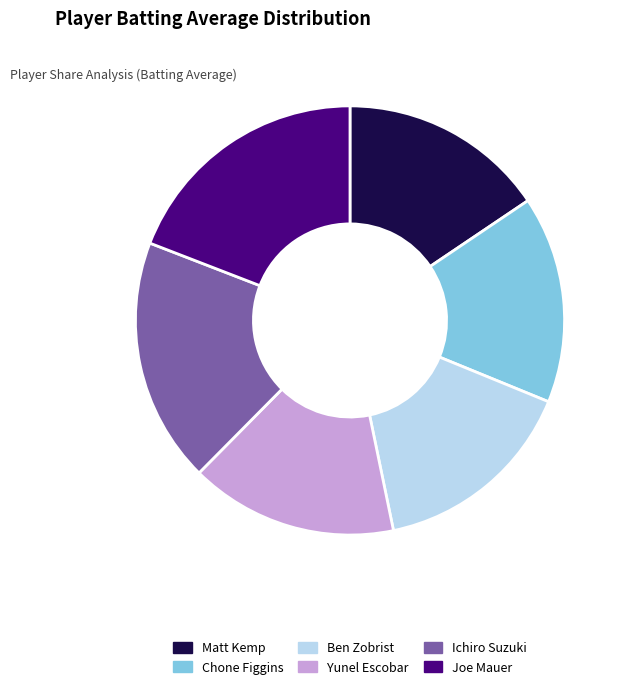

Which category has the biggest portion of the pie?

Joe Mauer